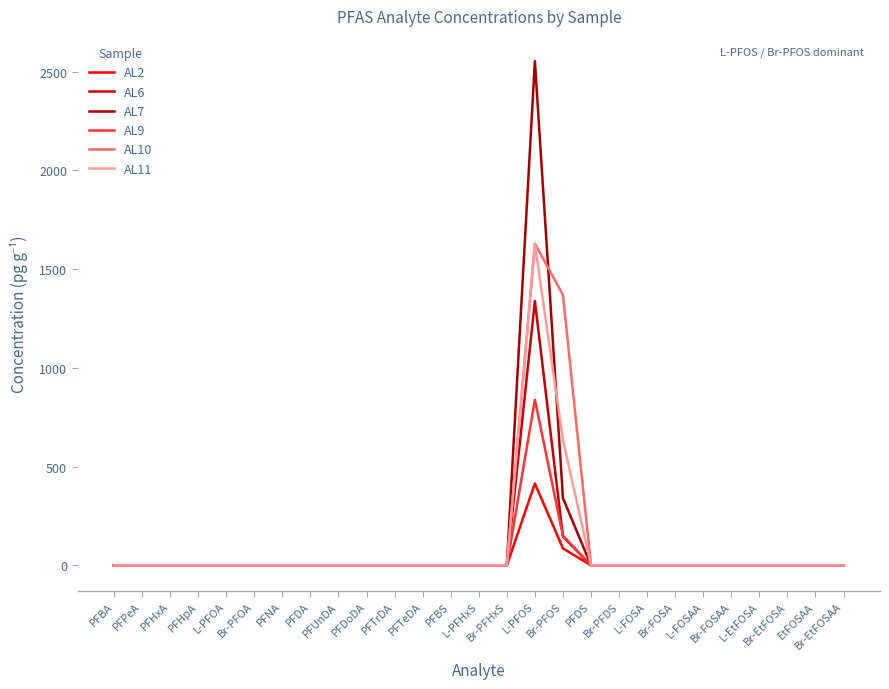

How many values in the AL10 series exceed 0?

2